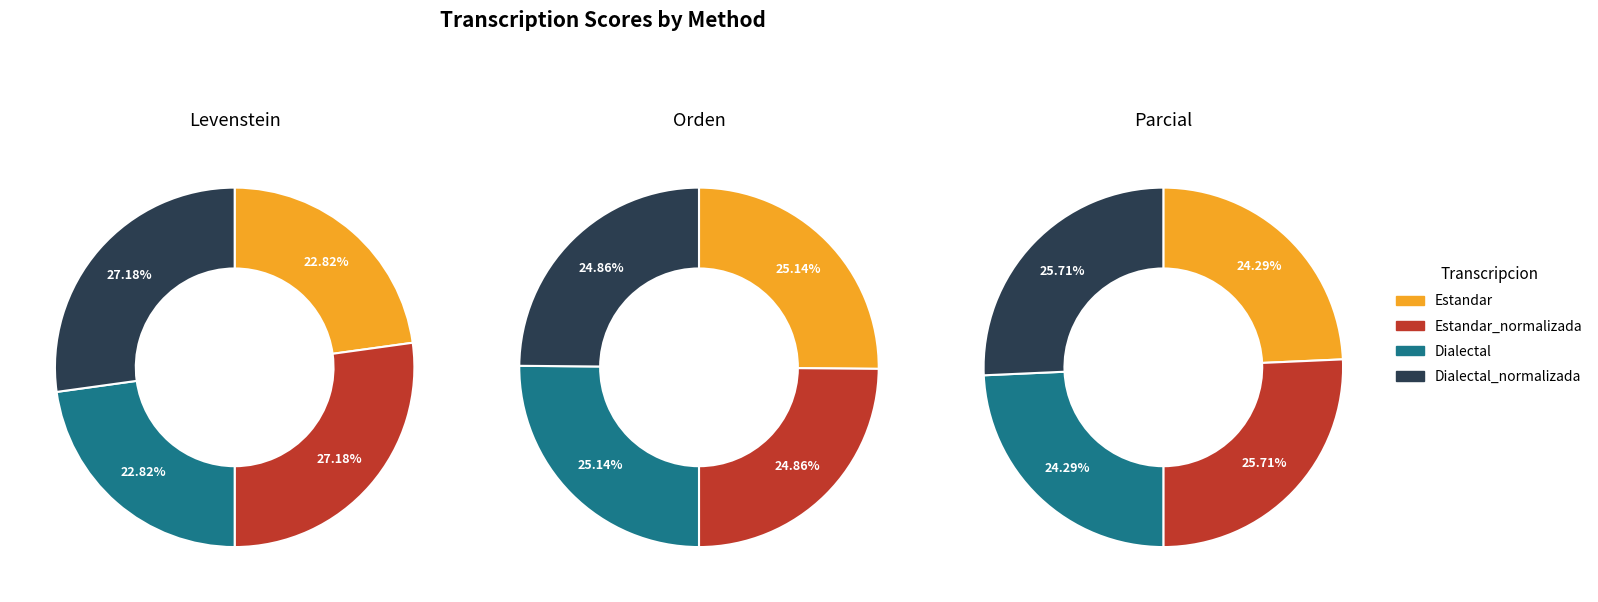

What portion of the pie excludes Estandar_normalizada?

72.8%